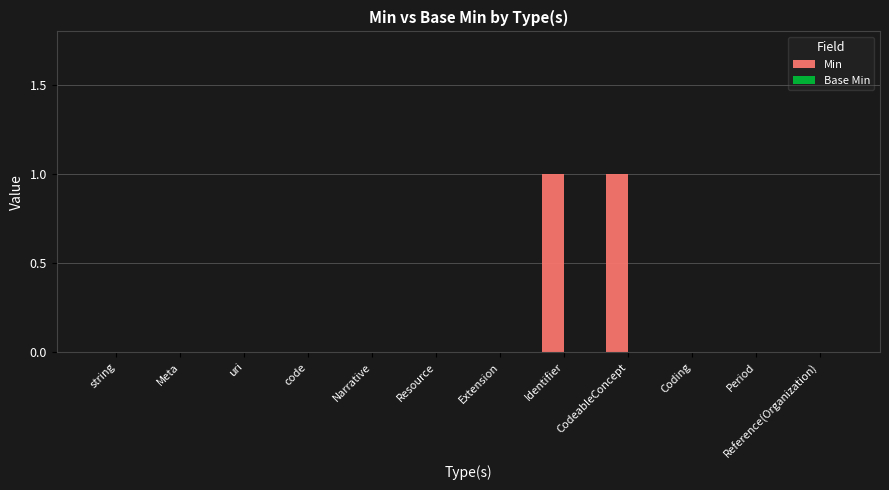

True or false: the data shows 0 at Period.

True